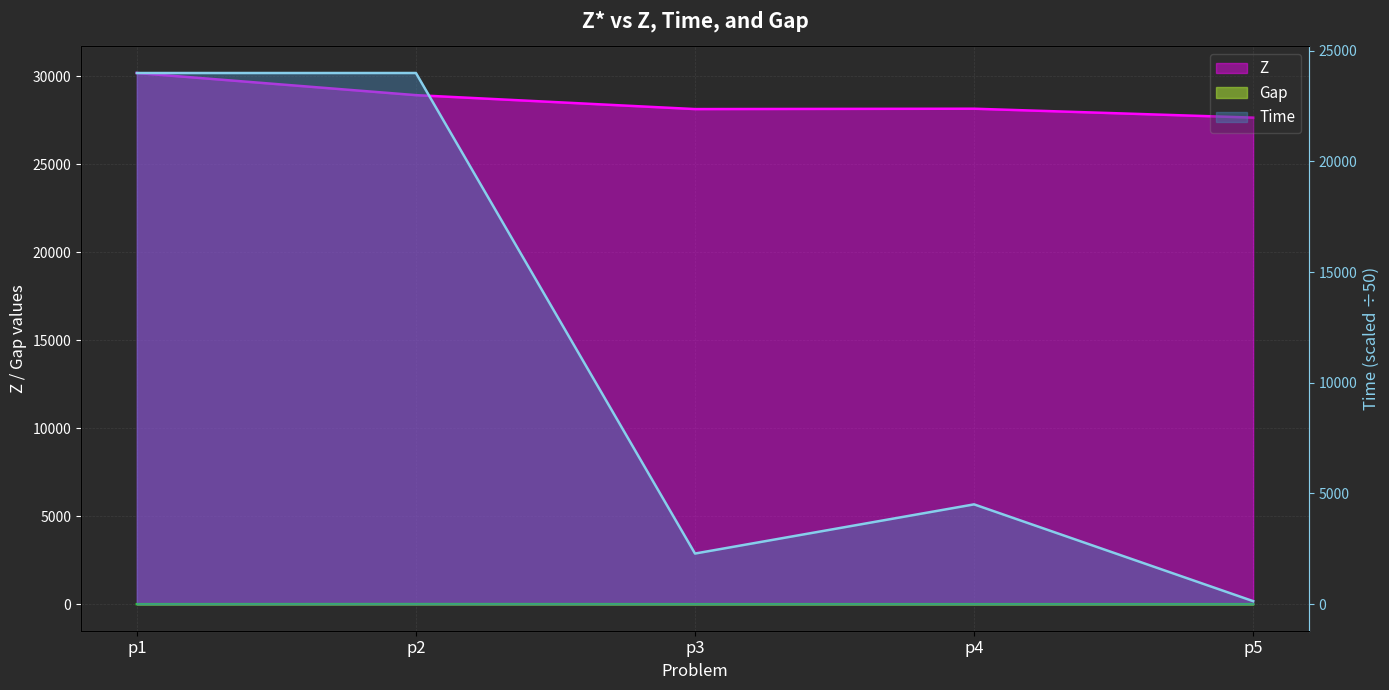

At p1, list the series in order from smallest to largest.

Gap, Time, Z